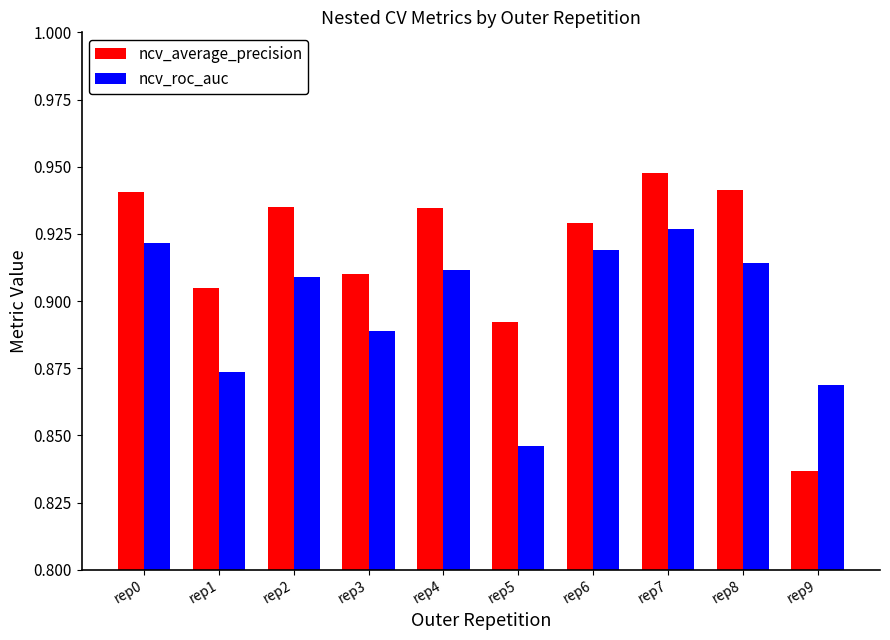

Which series has the largest range (max minus min)?

ncv_average_precision